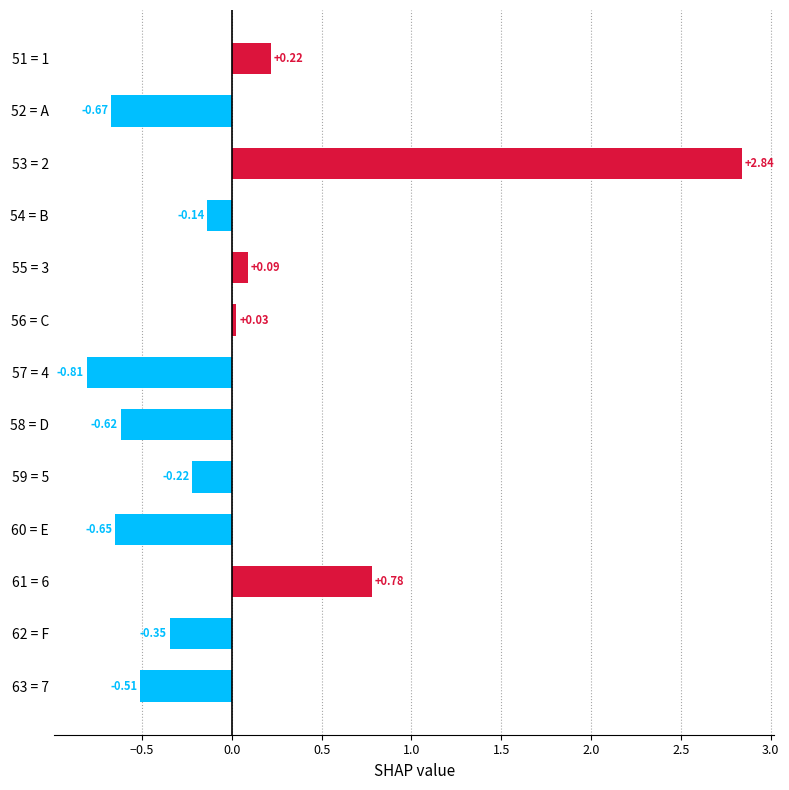

How many data points are less than 0?

8